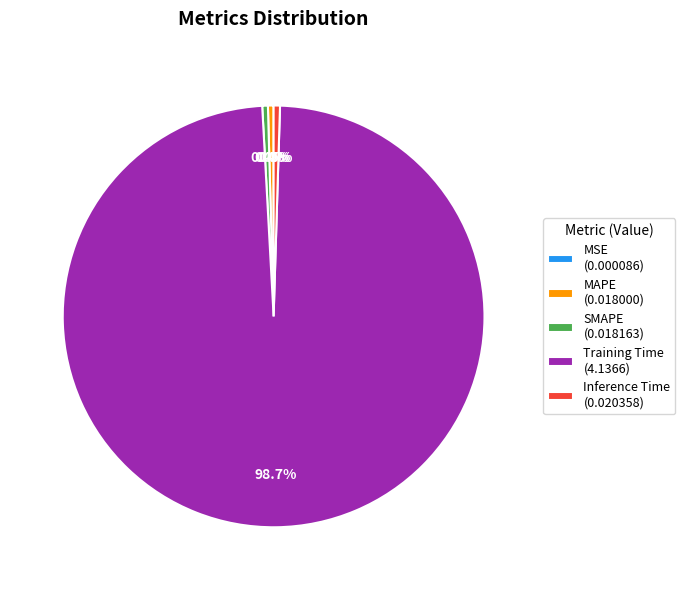

What portion of the pie excludes Inference Time?

99.5%